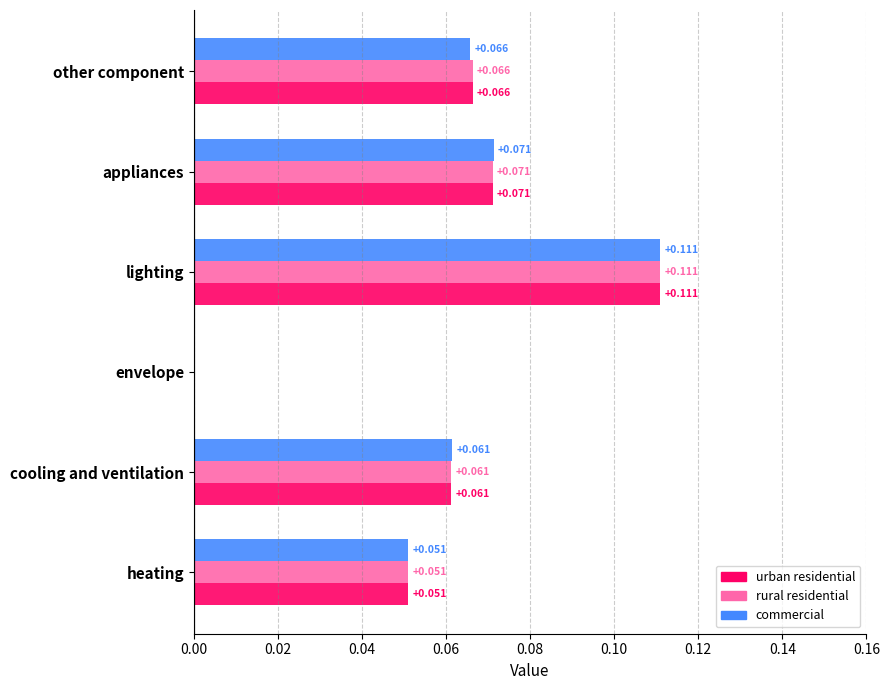

Which category has the highest value in the rural residential series?

lighting